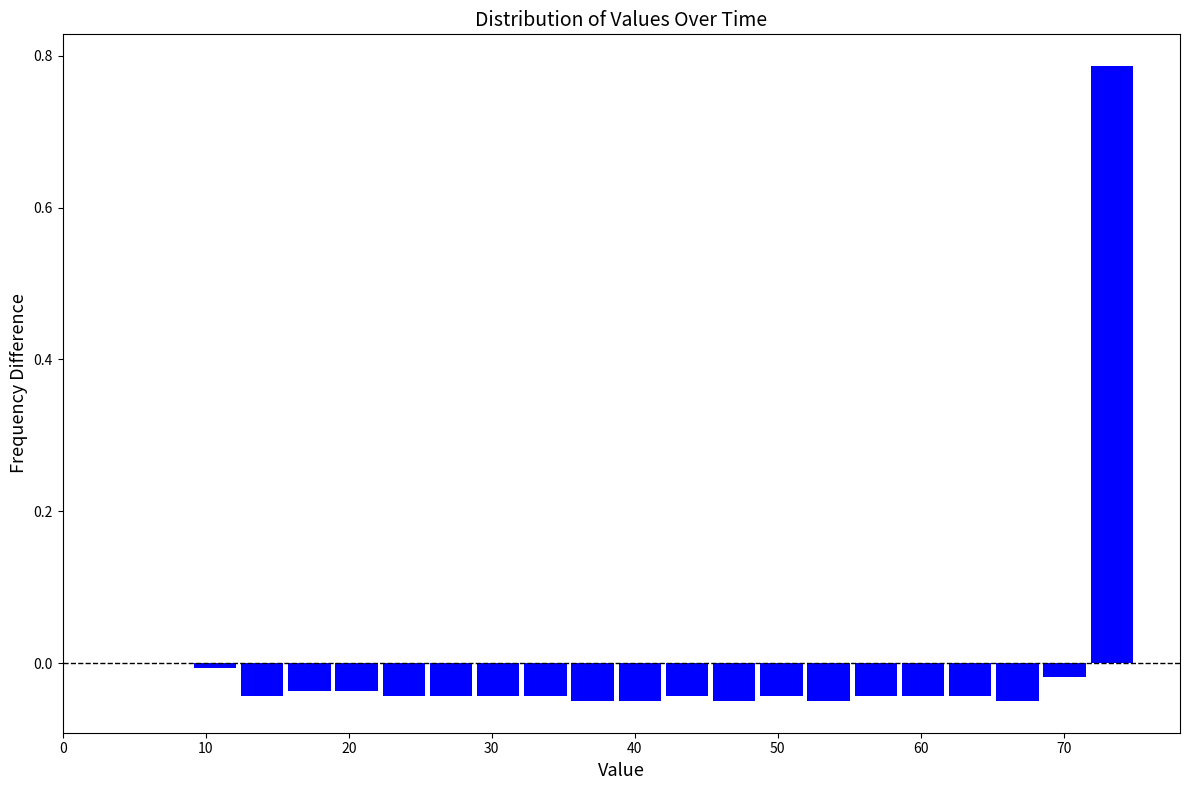

Around what value on the x-axis is the tallest bar? Give the approximate position of its centre, as read against the axis.

73